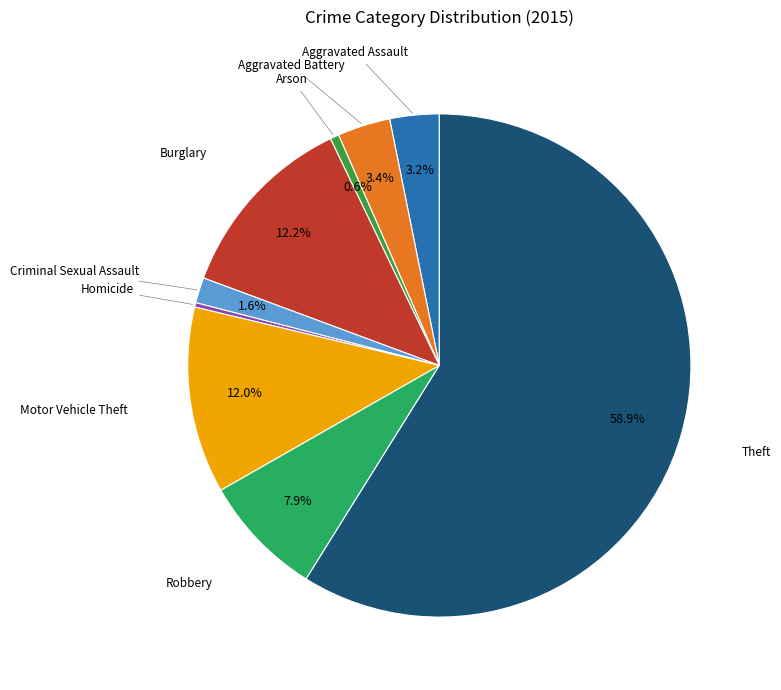

Does any single category account for the majority?

Yes